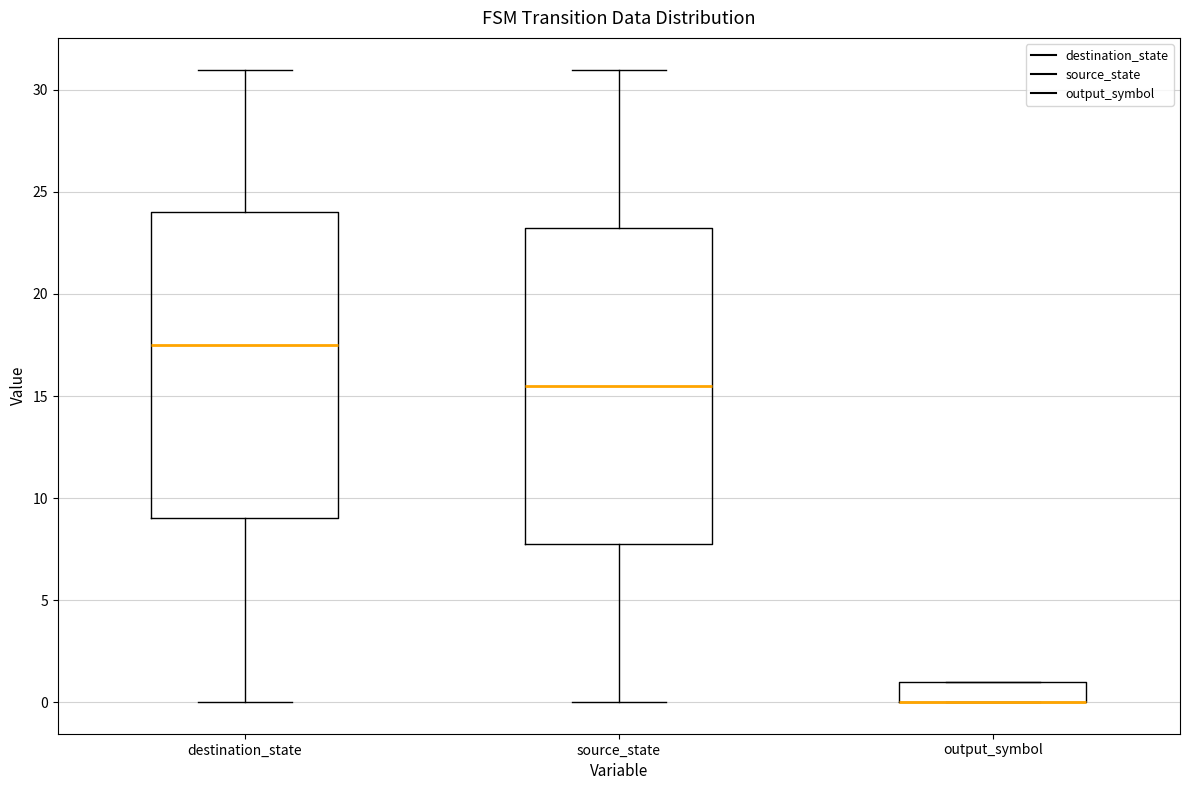

Comparing the boxes themselves (not the whiskers), which one is the tallest?

source_state